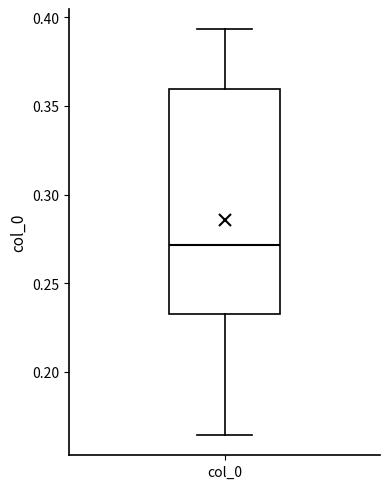

Read this box plot against the y-axis: the position of the median line, the range covered by the box, and the ends of both whiskers. The values are not printed on the chart, so give them approximately, as read against the axis.

median 0.270, box 0.230 to 0.360, whiskers 0.165 to 0.395